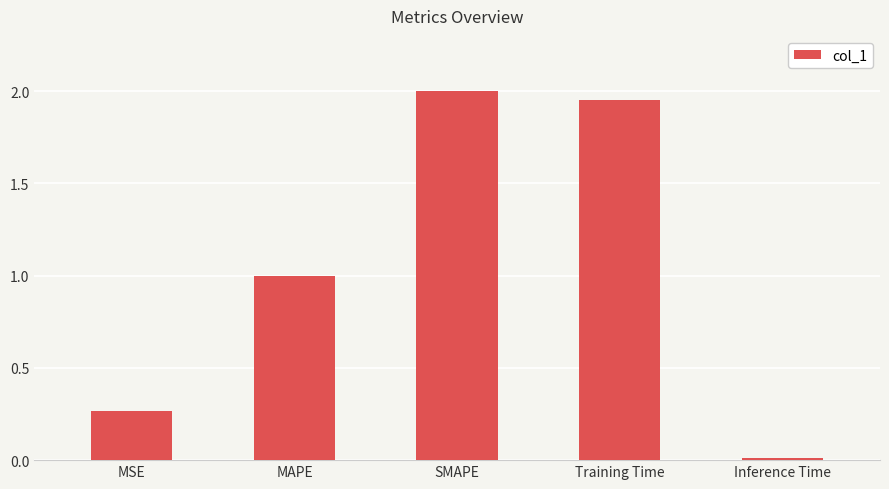

What is the difference between the maximum and second lowest values?

1.7